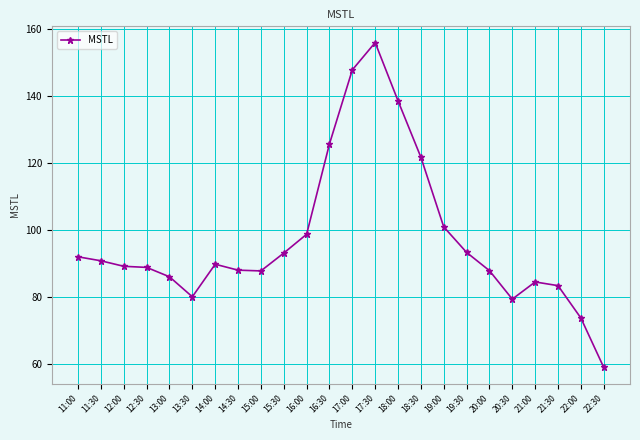

What is the value of the 23rd point from the left?

73.9